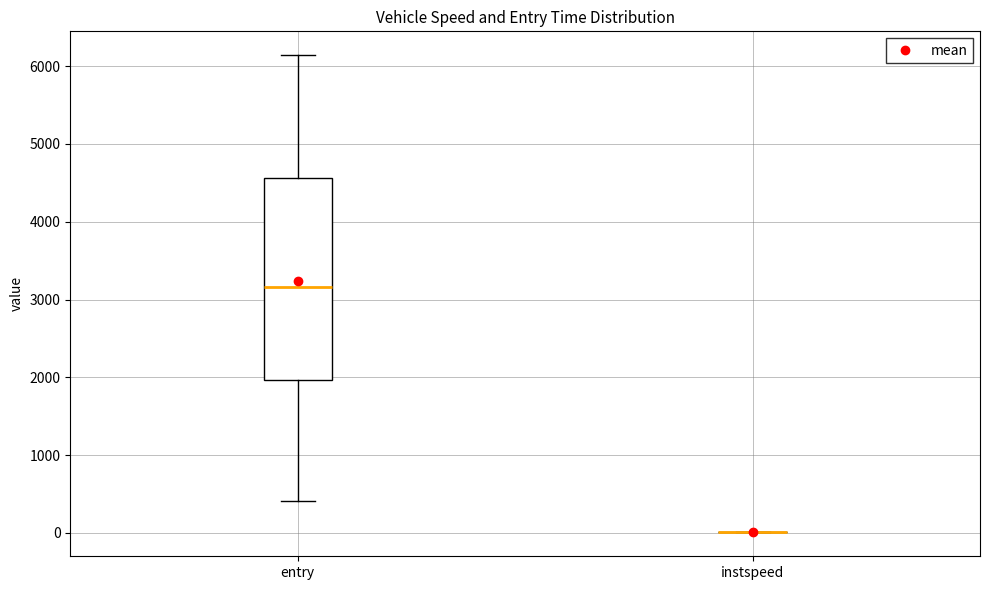

Where is the upper edge of the box for entry on the y-axis? The values are not printed on the chart, so give them approximately, as read against the axis.

4600